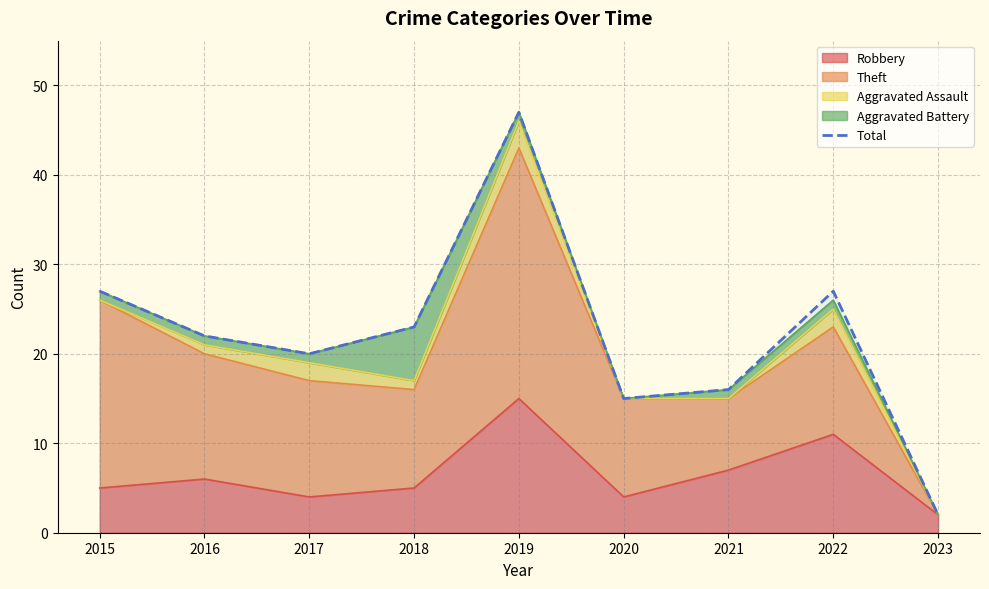

What is the approximate value at 2019?

47